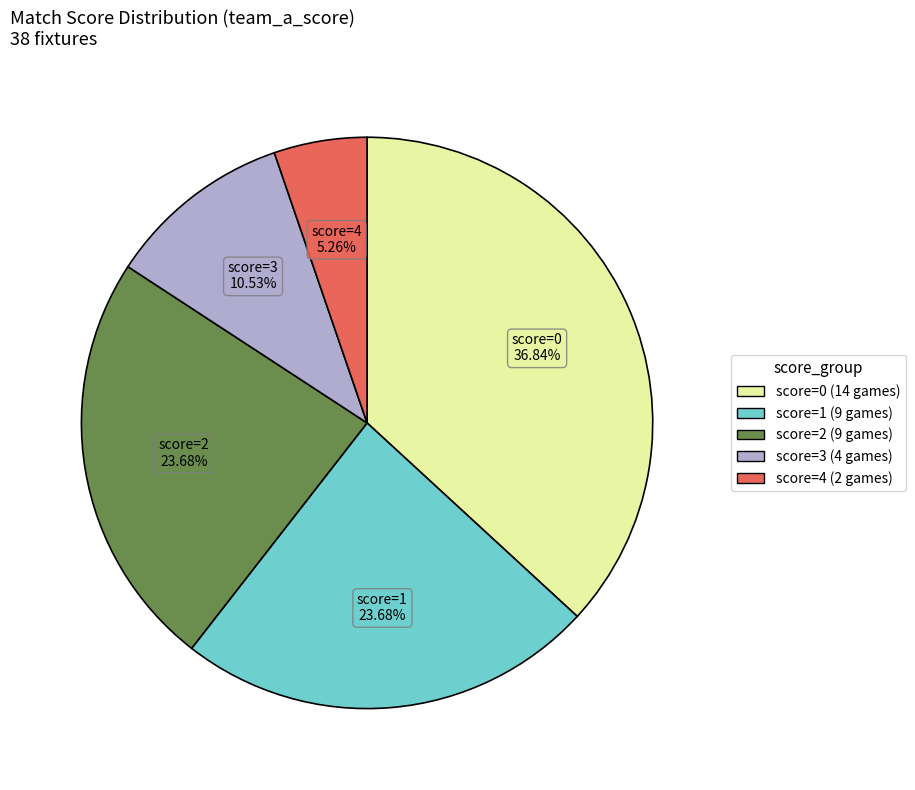

To the nearest percent, what is the difference between the largest and smallest slice percentages?

32%